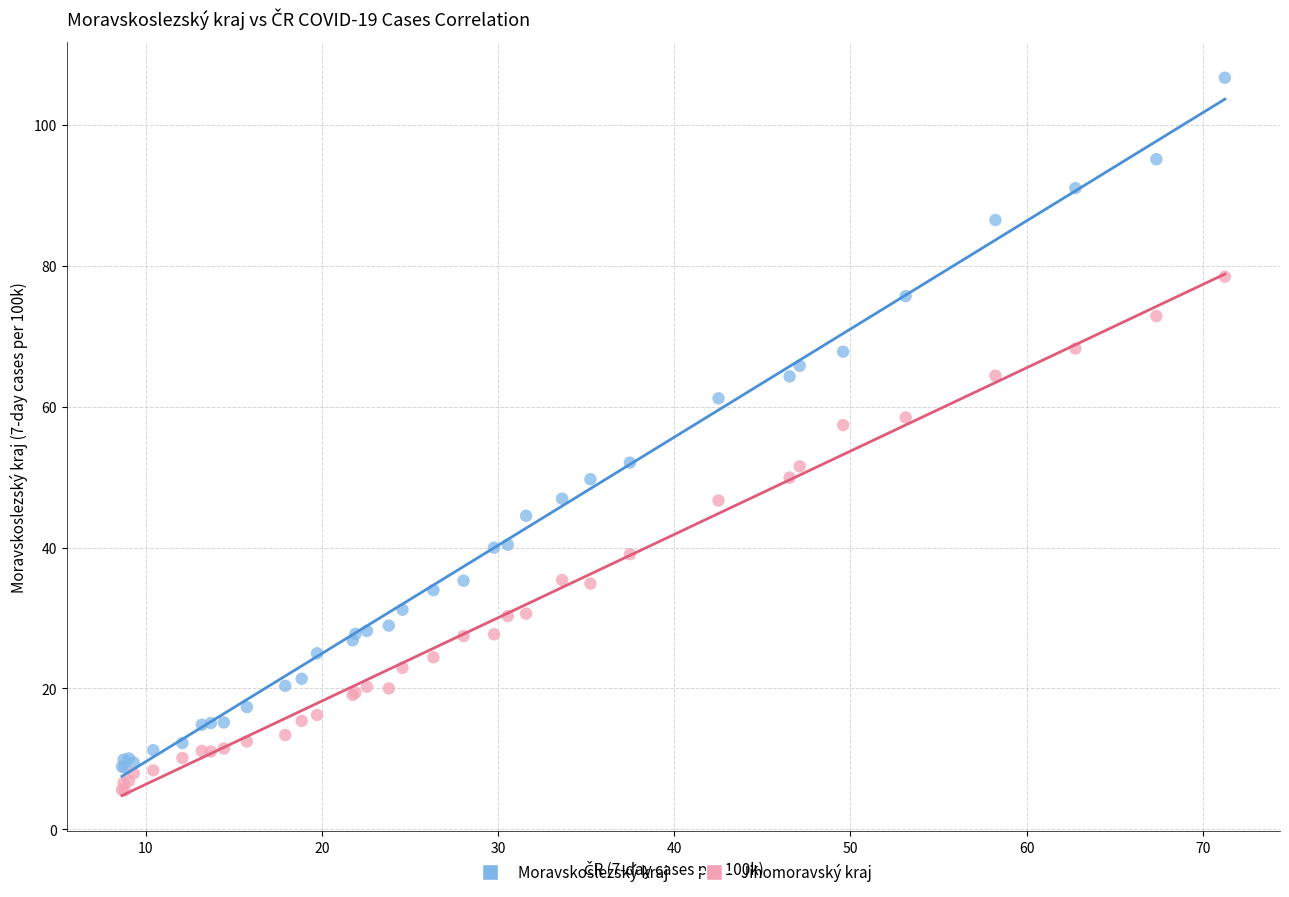

Which series has the widest spread of Y values?

Moravskoslezský kraj